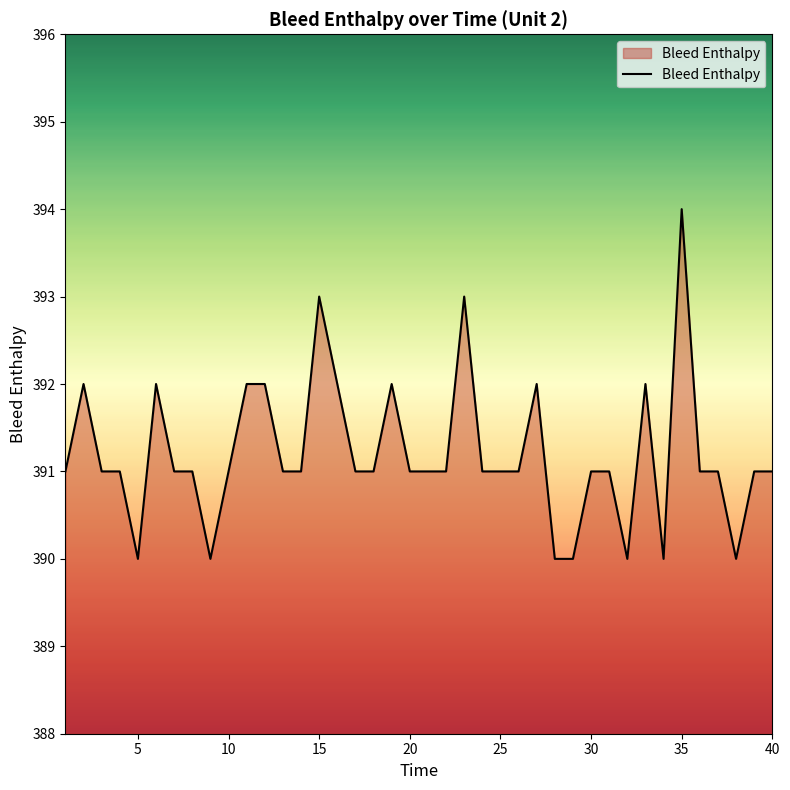

Does the chart have visible grid lines?

No